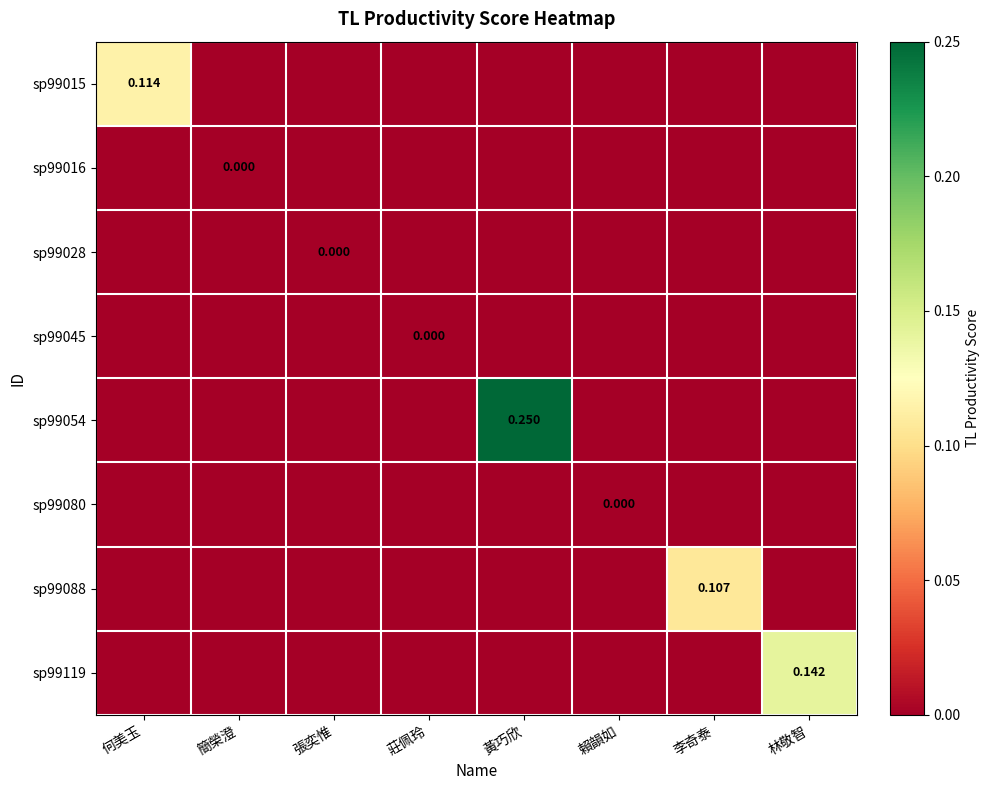

Which category has the highest value in the sp99119 series?

林敬智